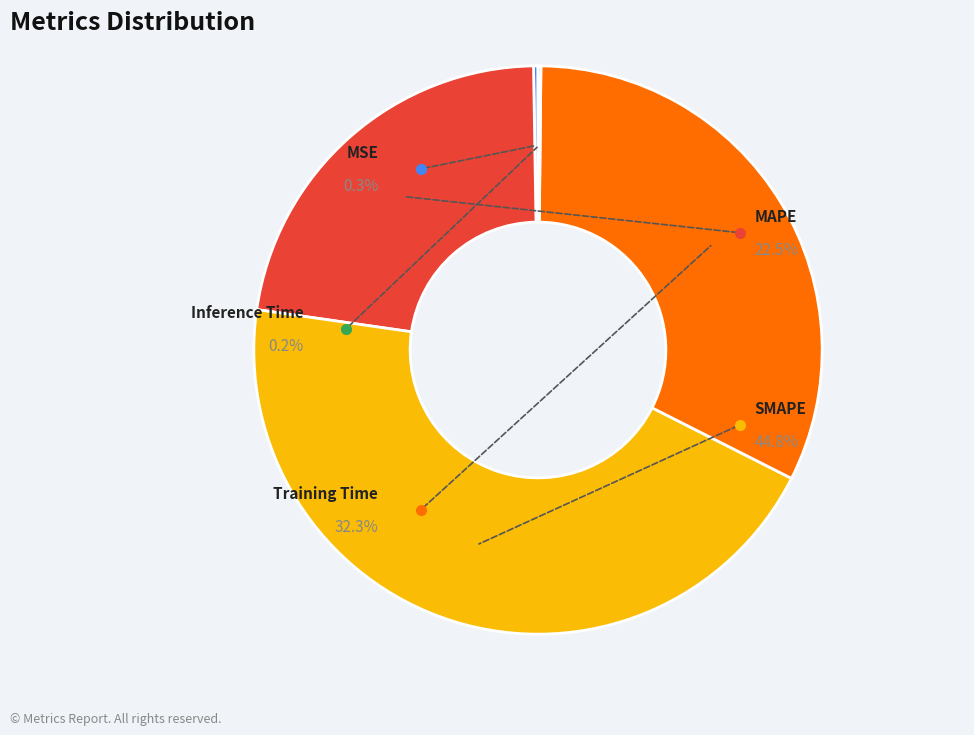

The Training Time slice represents 18% of the pie. True or false?

False